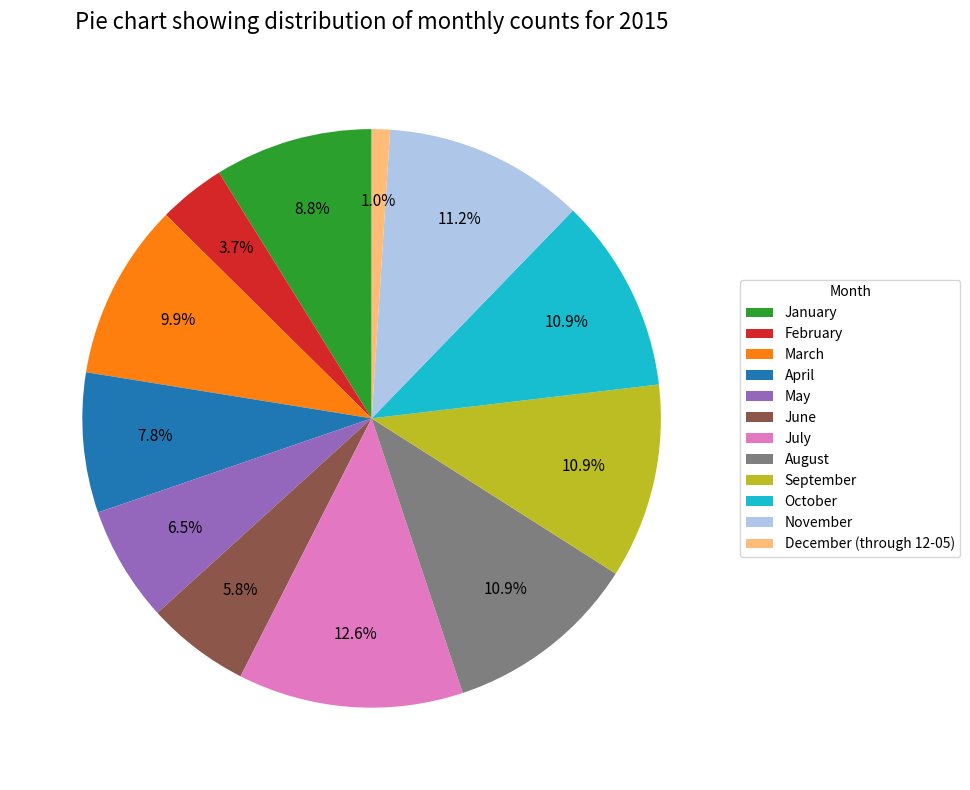

What portion of the pie excludes April?

92.2%